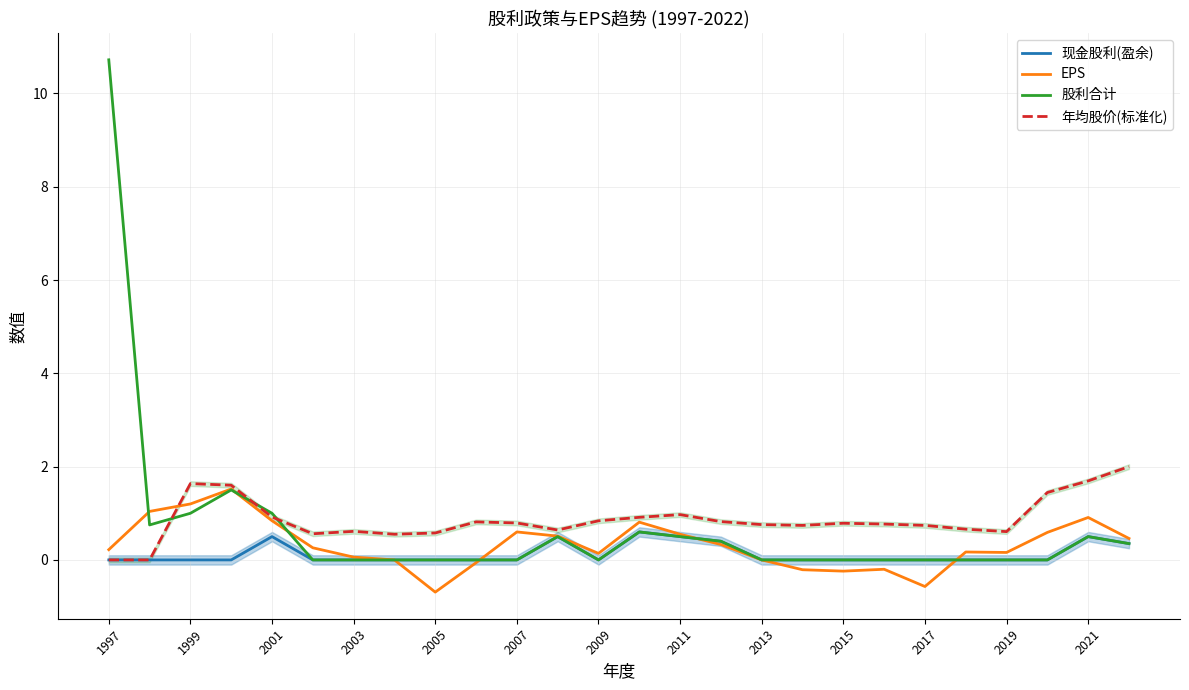

How many values in 现金股利(盈余) are above zero?

7